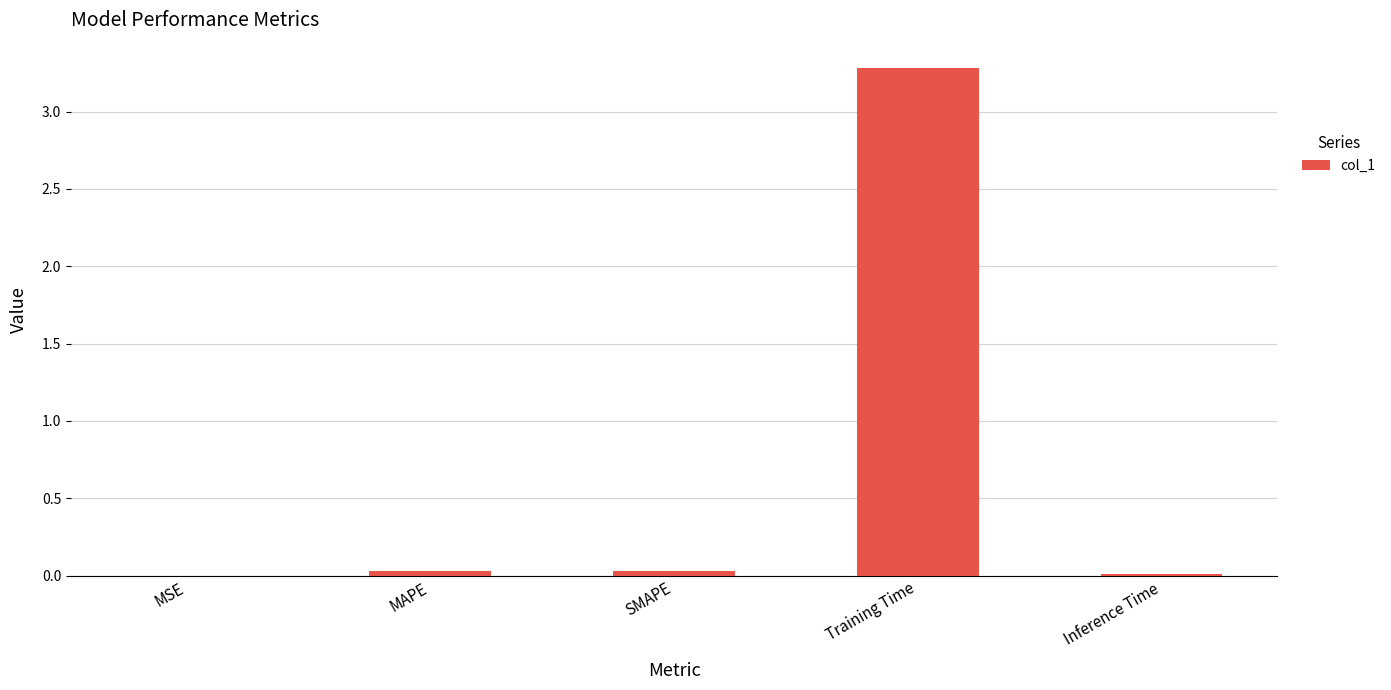

True or false: the data shows 0.0 at Inference Time.

True